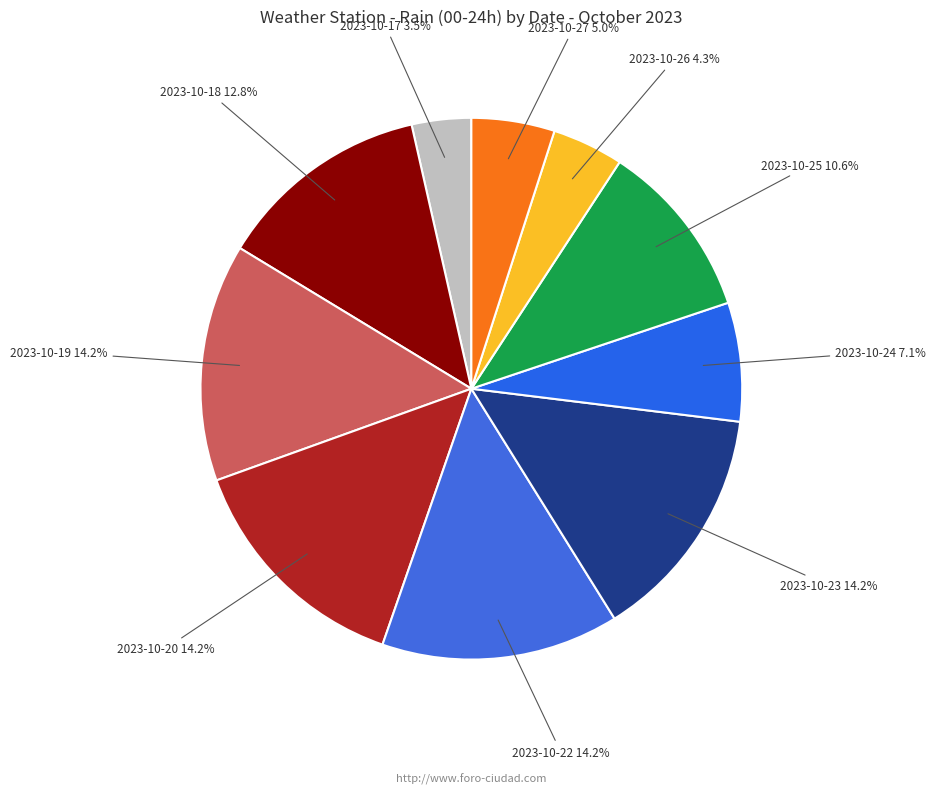

How many segments does this pie chart have?

10